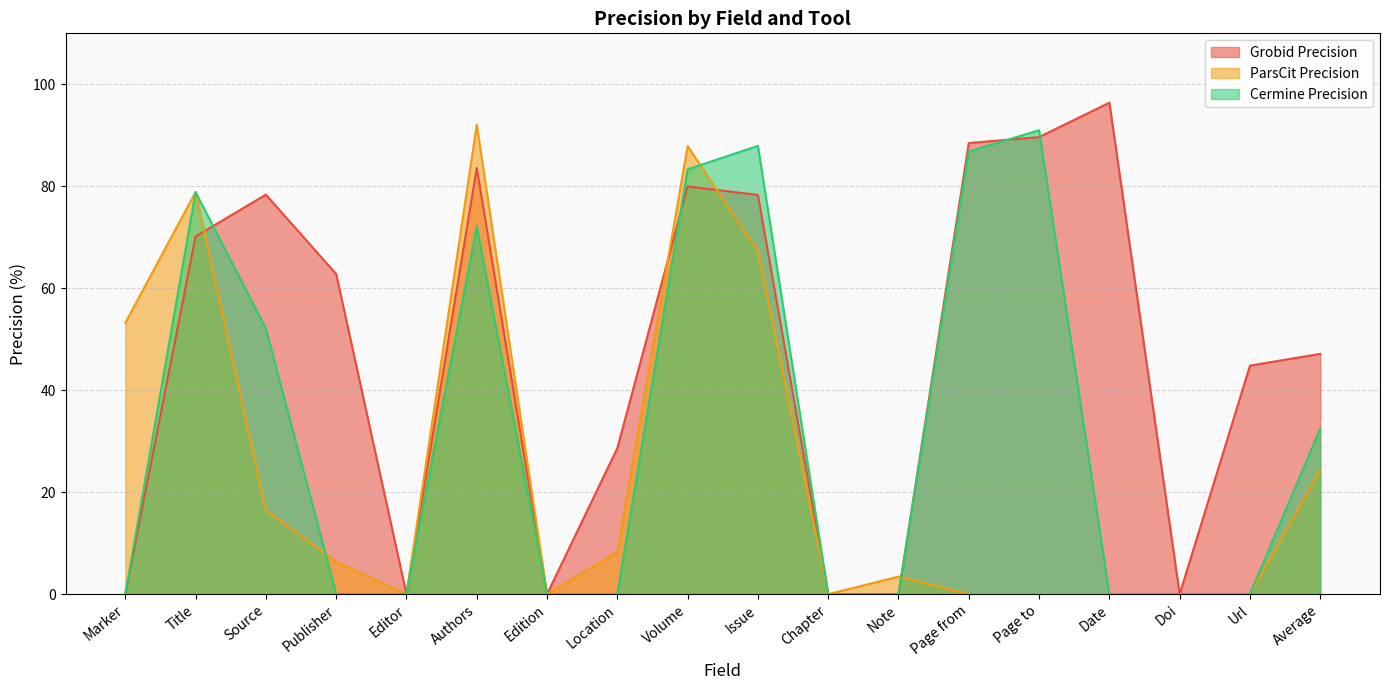

How many values in the ParsCit Precision series are below 6?

9